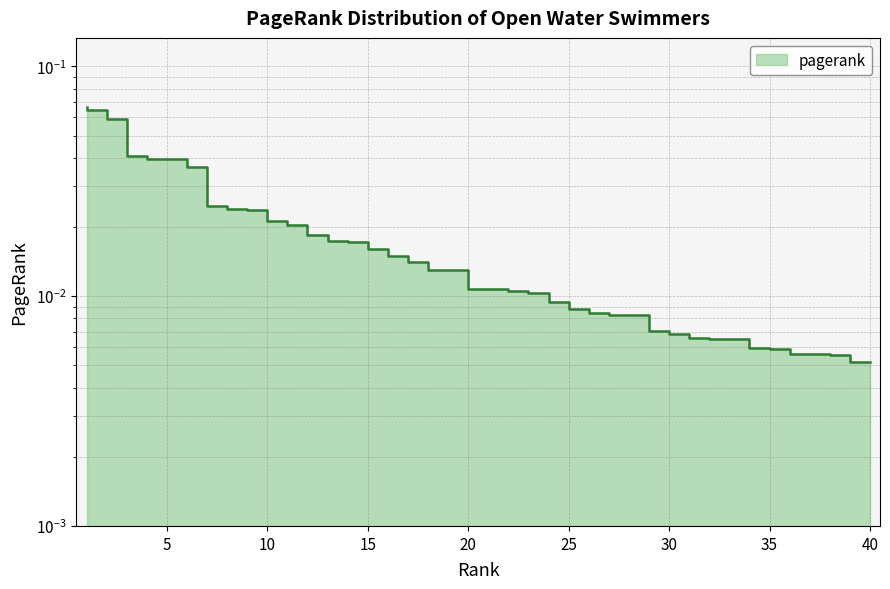

What is the greatest value displayed?

0.1